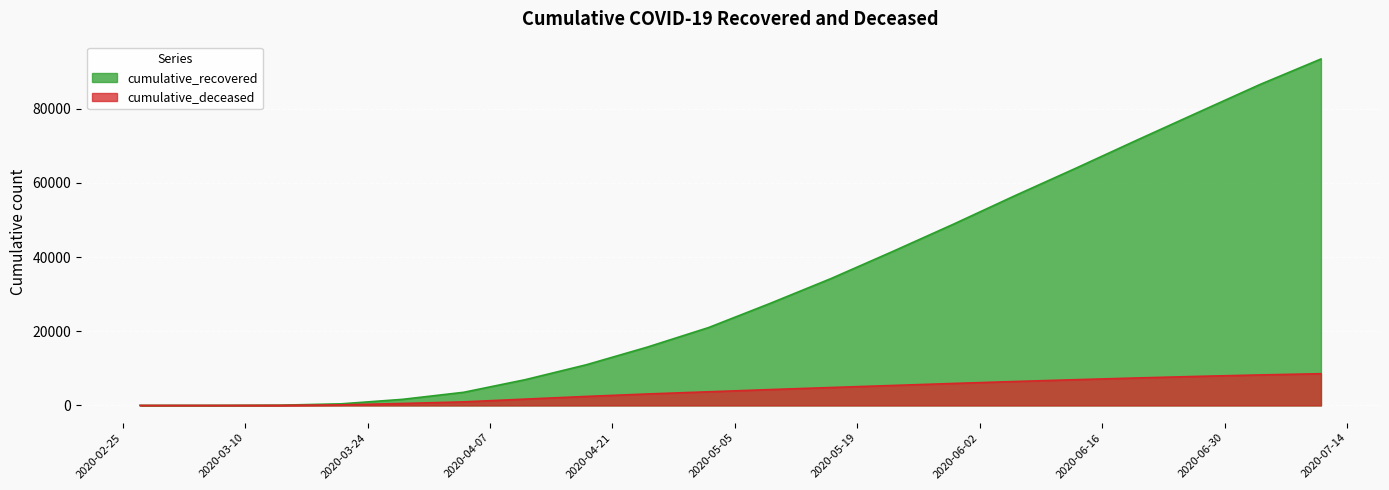

At 2020-05-16, list the series in order from smallest to largest.

cumulative_deceased, cumulative_recovered